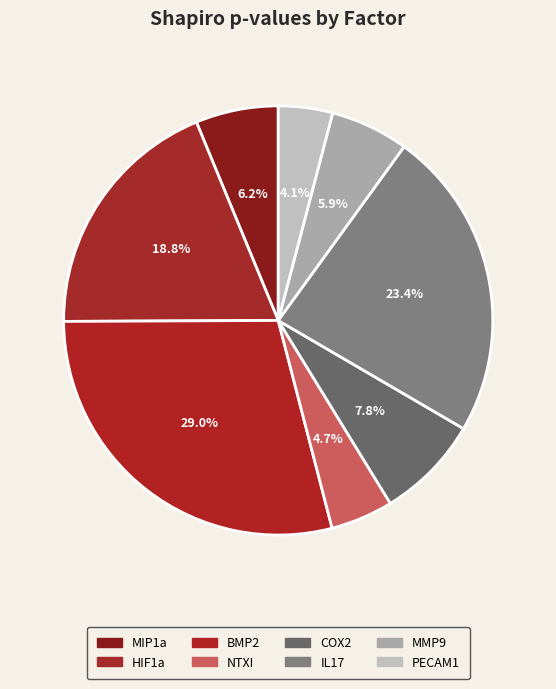

Which category has the smallest portion of the pie?

PECAM1